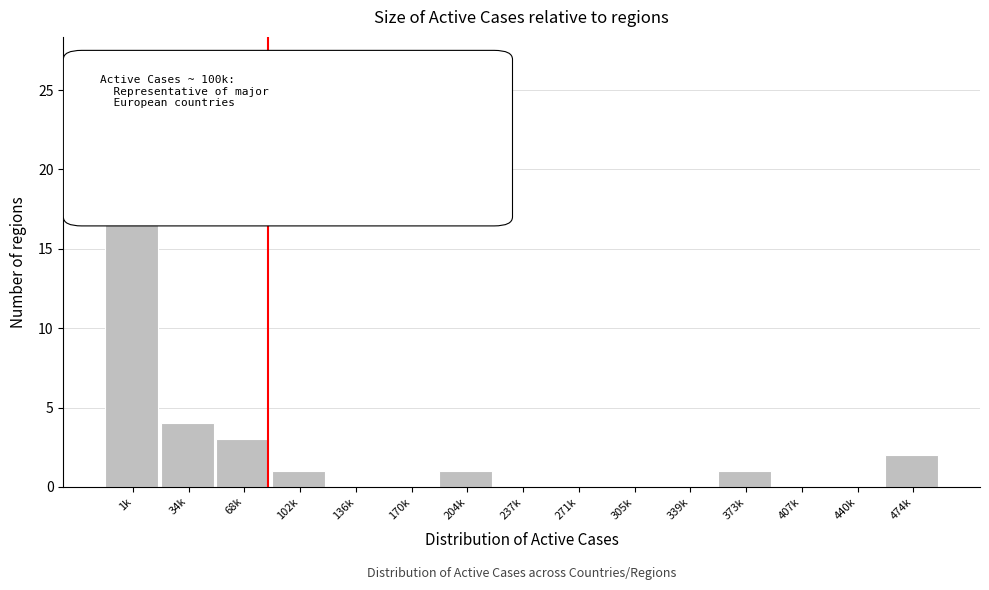

Reading left to right, what are all the values shown in this chart?

1k=27	34k=4	68k=3	102k=1	136k=0	170k=0	204k=1	237k=0	271k=0	305k=0	339k=0	373k=1	407k=0	440k=0	474k=2